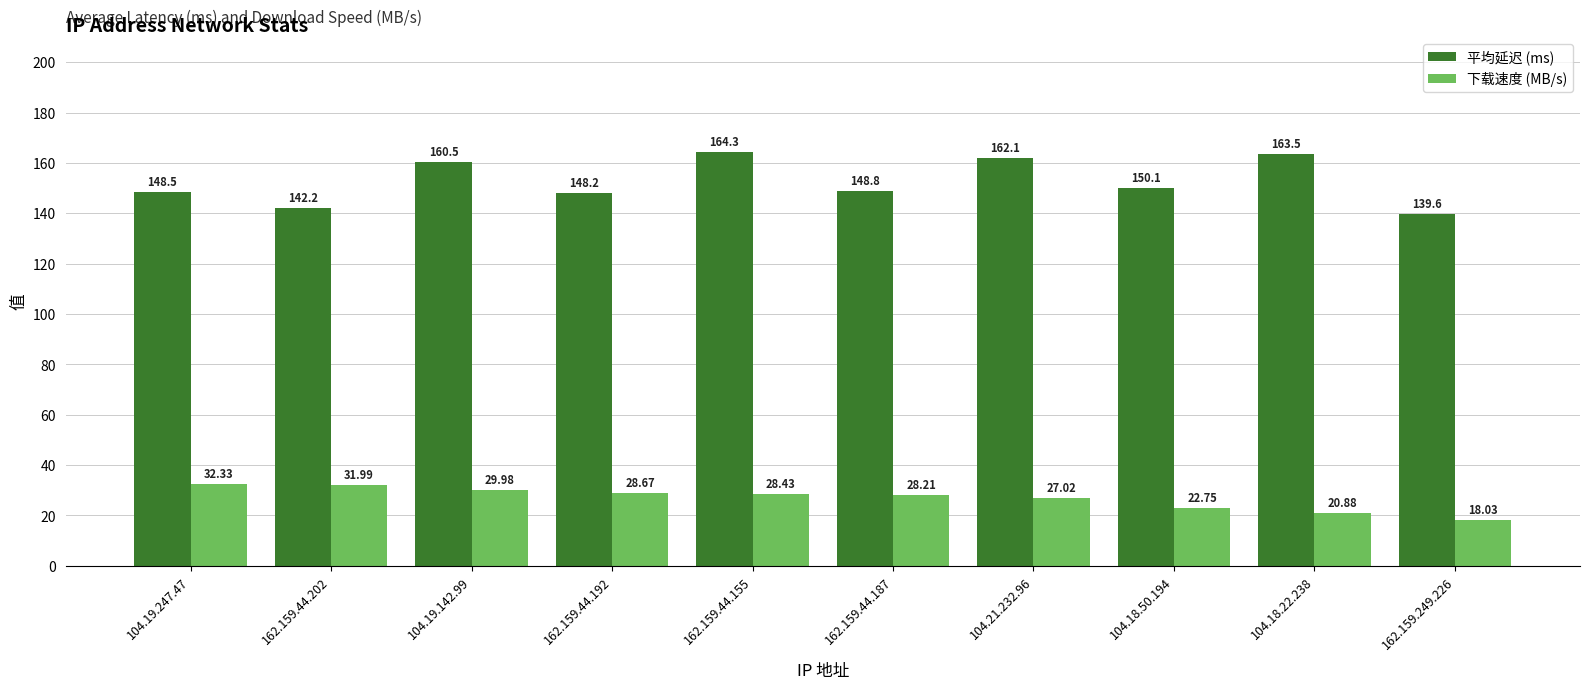

Reading left to right, list all the values displayed in this chart.

平均延迟 (ms): 148.5	142.2	160.5	148.2	164.3	148.8	162.1	150.1	163.5	139.6
下载速度 (MB/s): 32.3	32.0	30.0	28.7	28.4	28.2	27.0	22.8	20.9	18.0